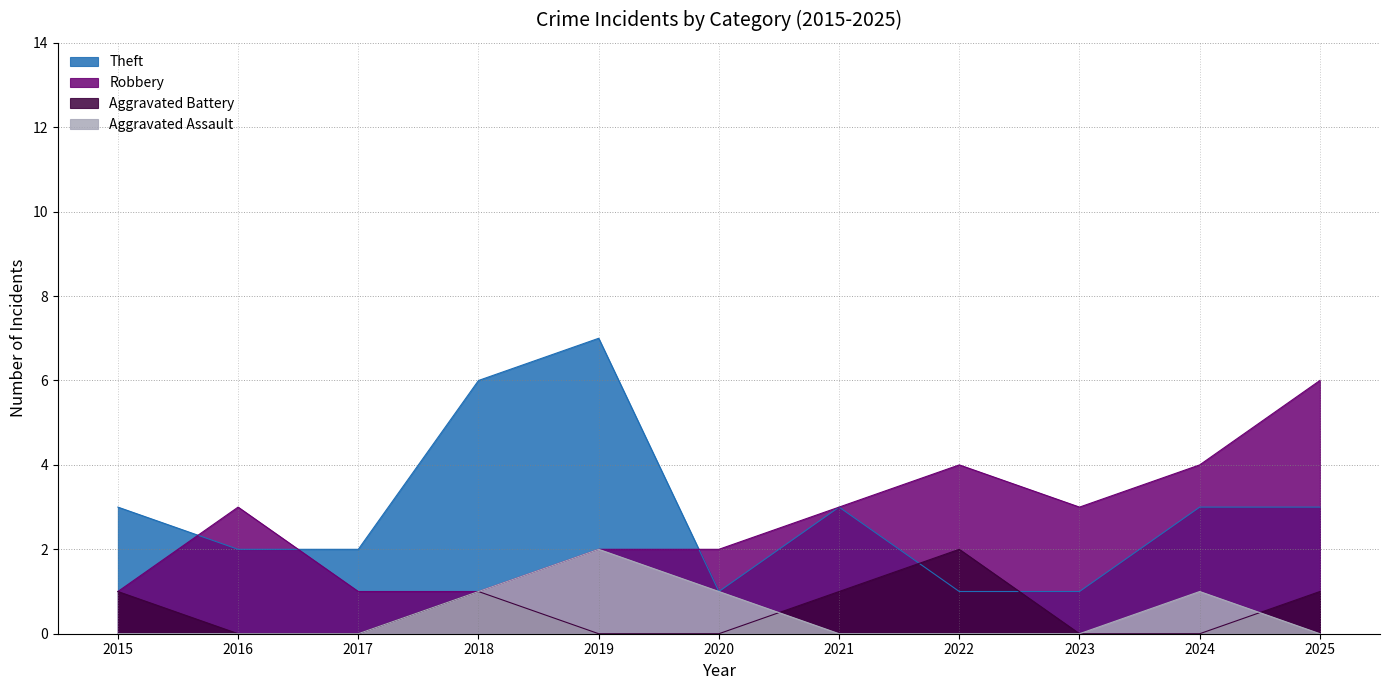

True or false: Aggravated Assault and Theft intersect in this chart.

False